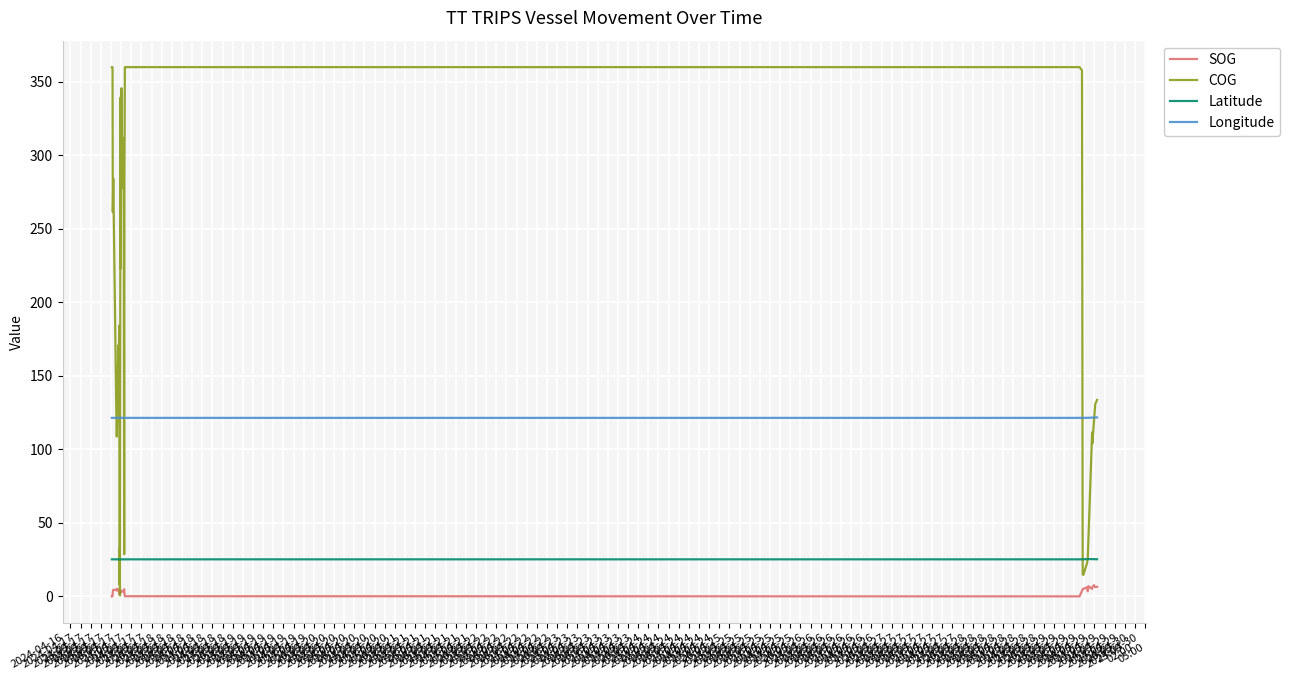

Rank the series by their maximum value, from highest to lowest.

COG, Longitude, Latitude, SOG